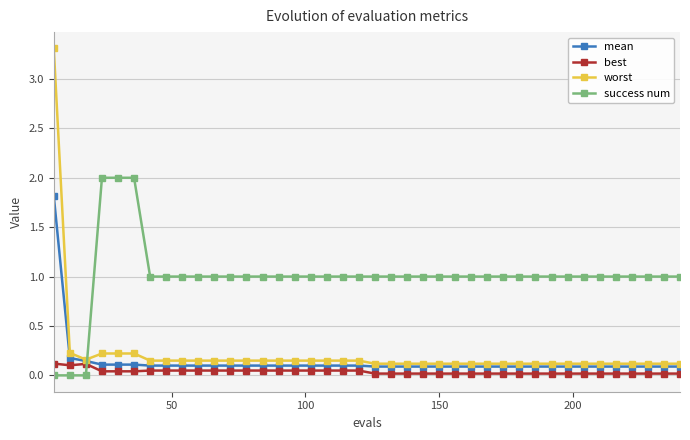

What is the maximum value for success num?

2.0